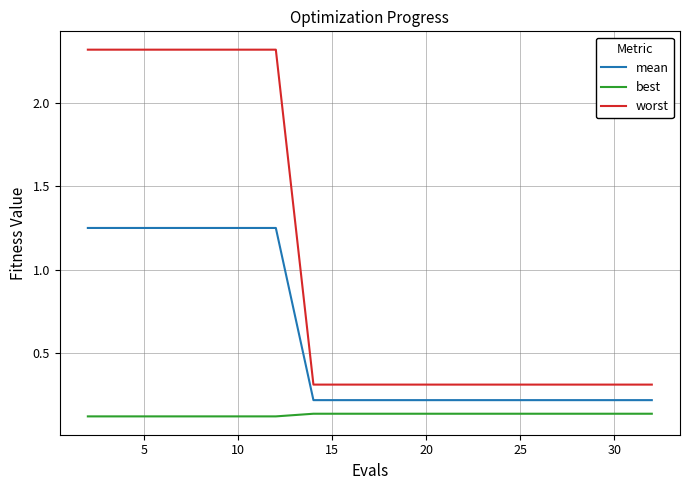

Which series has the largest range (max minus min)?

worst